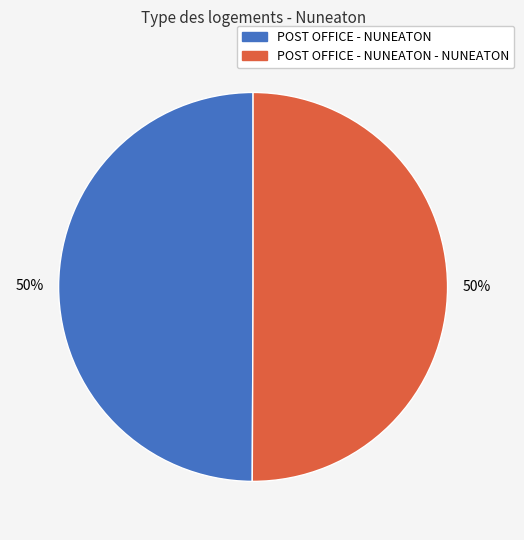

How many slices are in this pie chart?

2